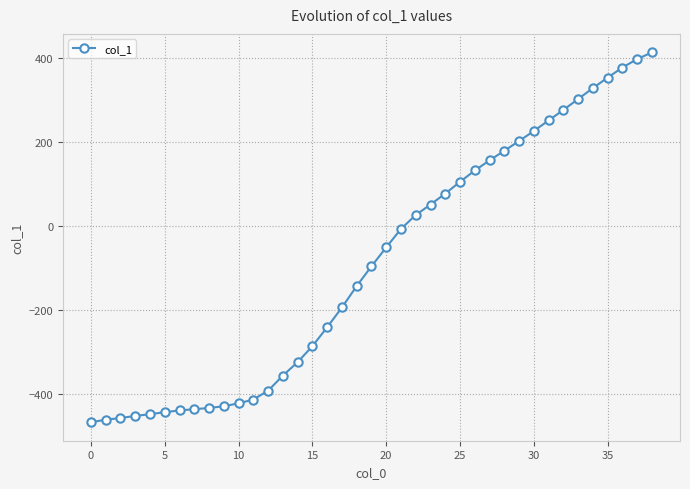

What is the sum of all values?

-3539